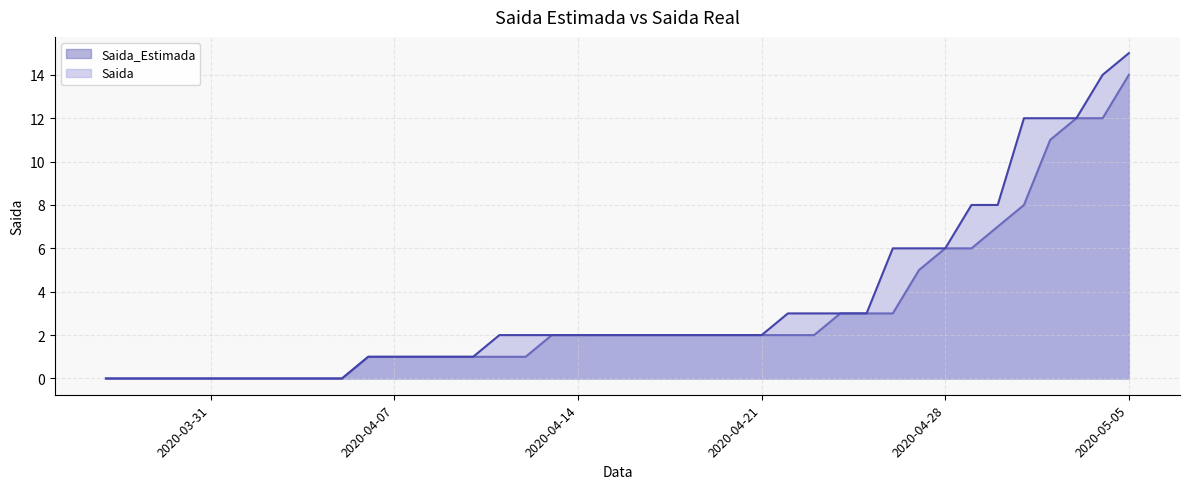

Does the chart have visible grid lines?

Yes